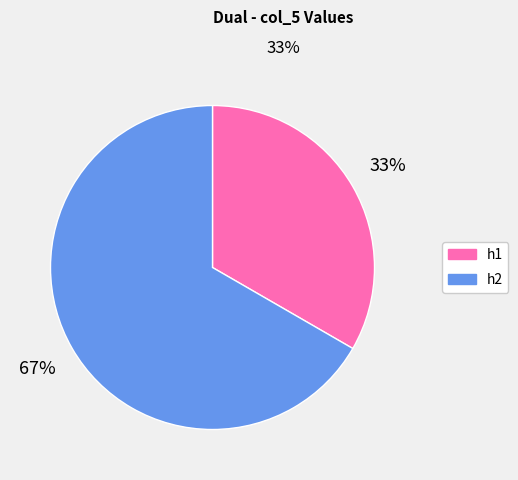

What is the ratio of the value at h1 to the value at h2?

0.5